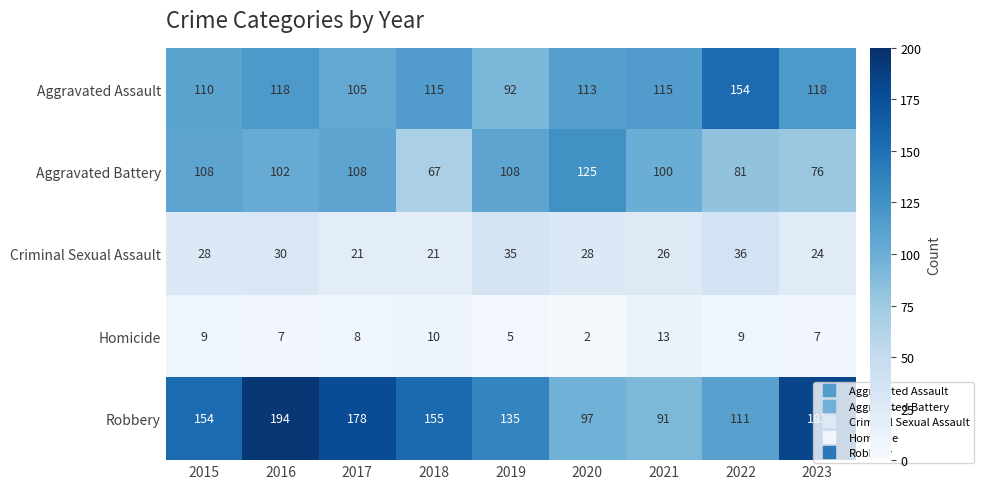

Where does the Aggravated Assault series first go above 115?

2016